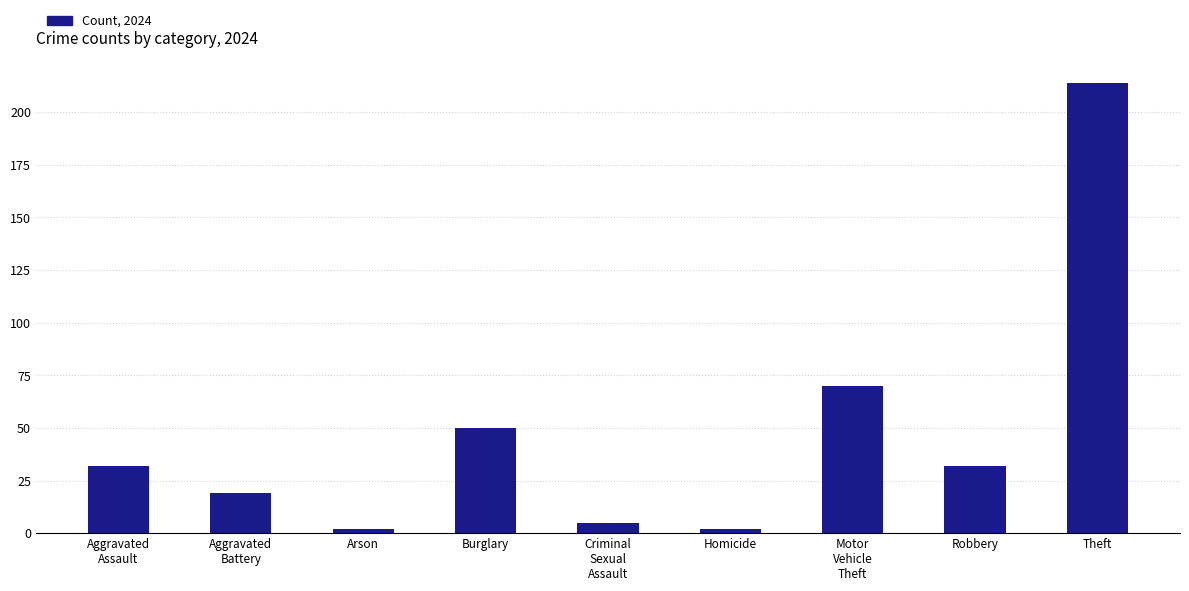

What is the label of the 5th bar from the left?

Criminal
Sexual
Assault